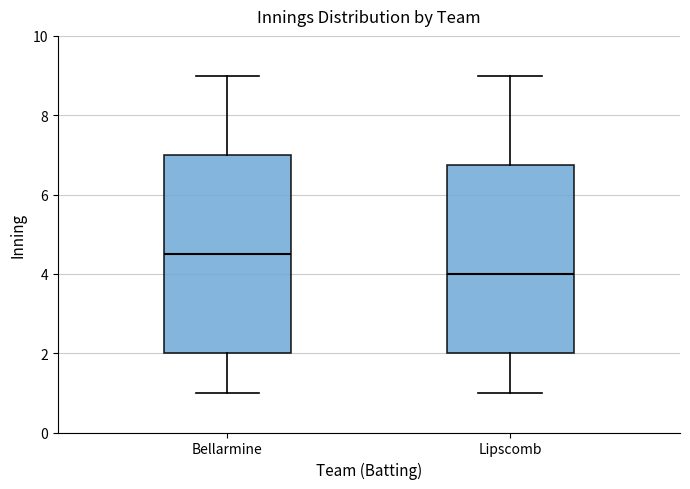

Which box is the tallest, from its lower edge to its upper edge?

Bellarmine